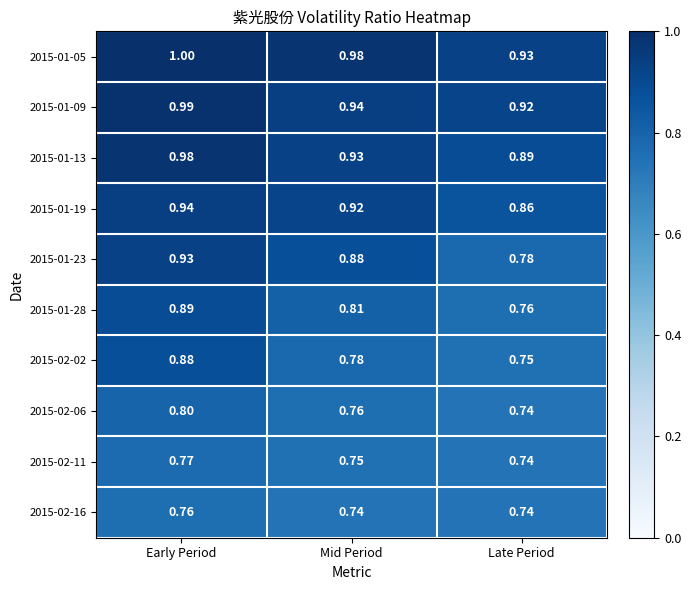

At which category is the sum across all series the highest?

Early Period